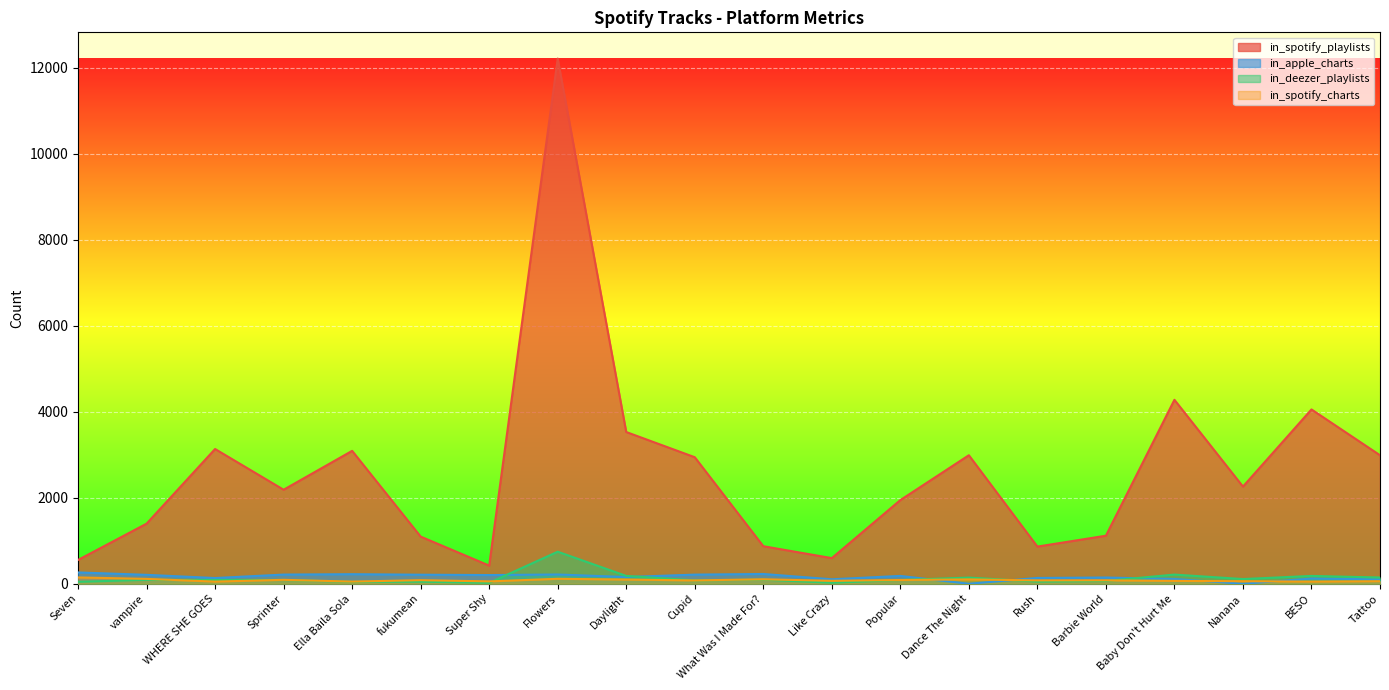

What is the difference between the highest and lowest values at Like Crazy?

573